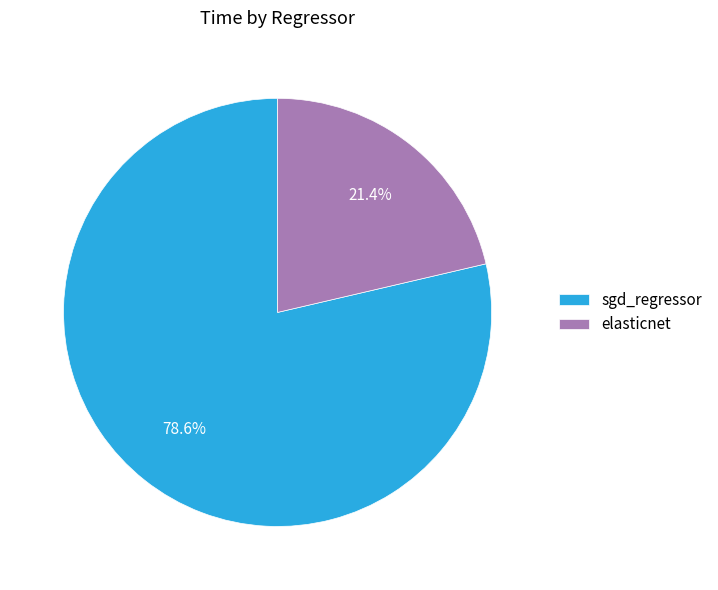

Which slice represents more than half of the pie?

sgd_regressor